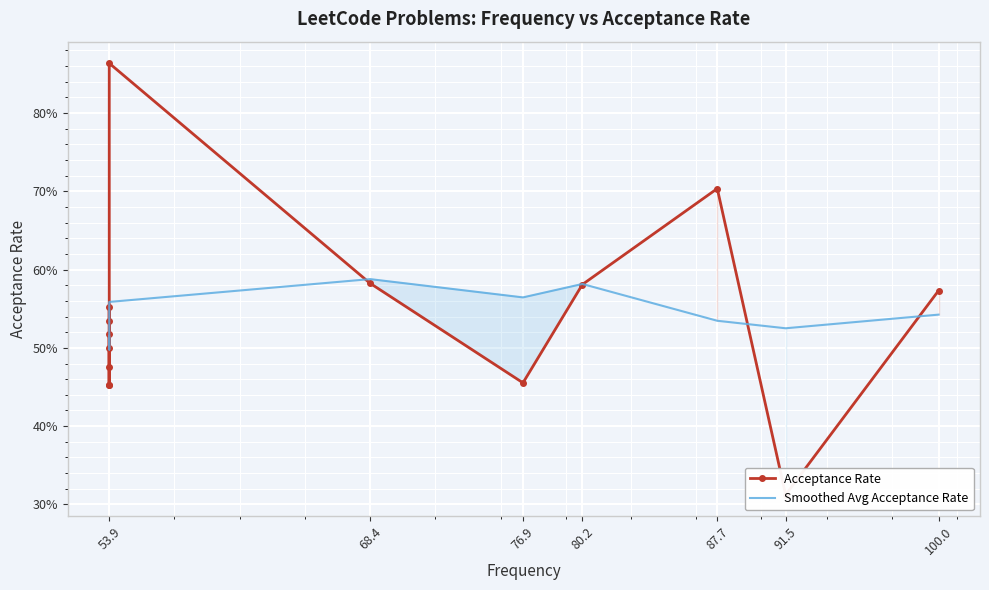

Count the number of categories in the chart.

14